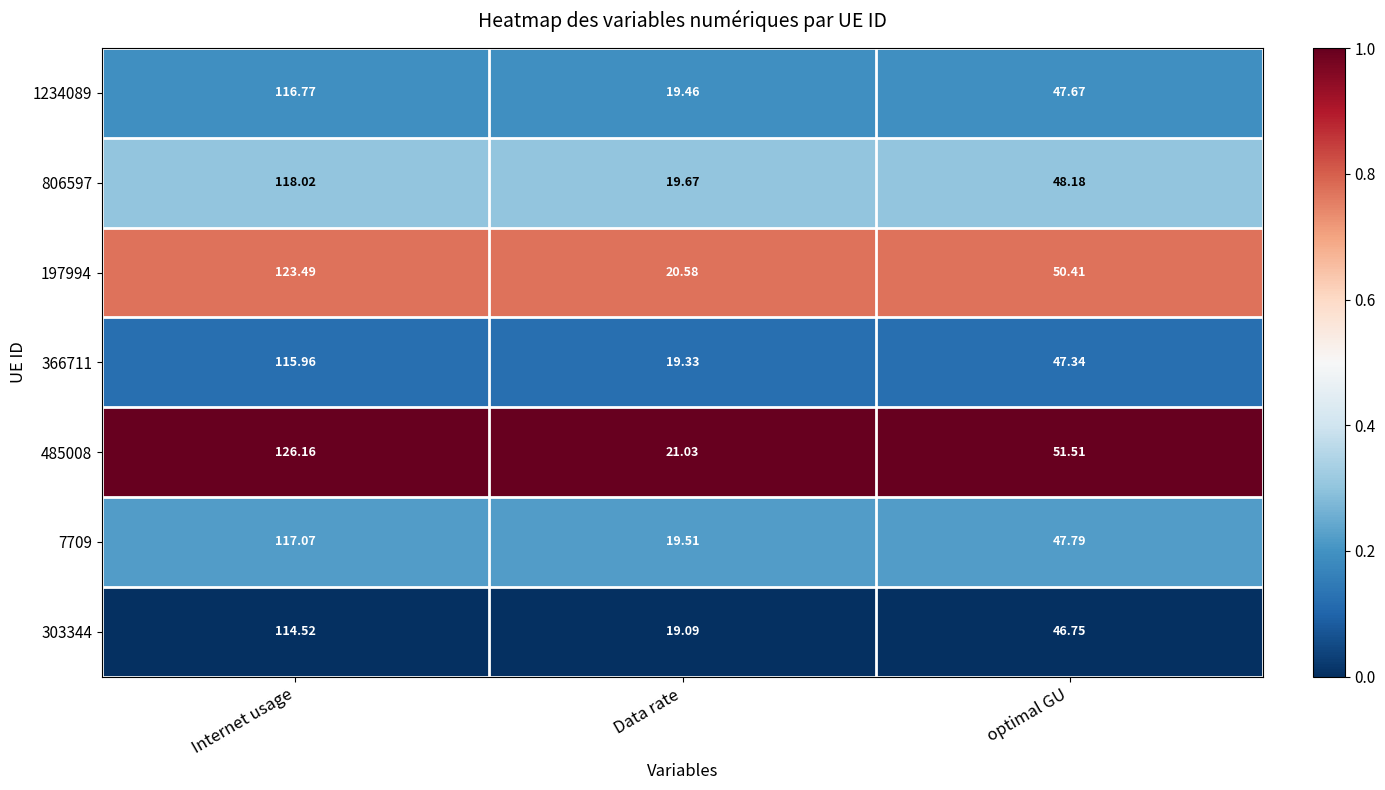

Which series has the largest total across all categories?

485008